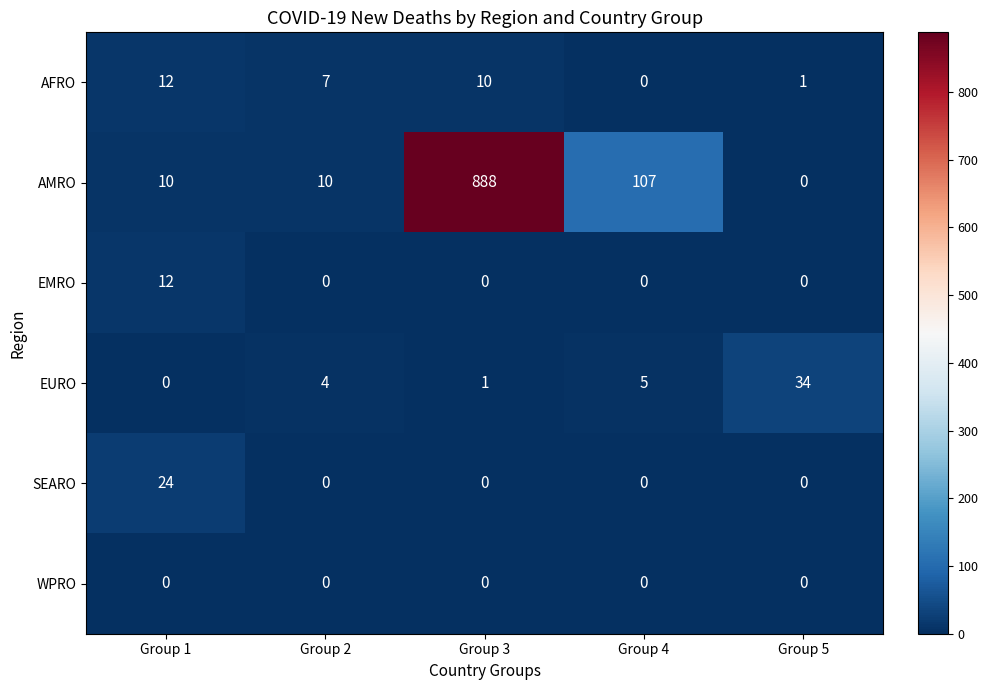

List the labels in order of EURO value, largest first.

Group 5, Group 4, Group 2, Group 3, Group 1